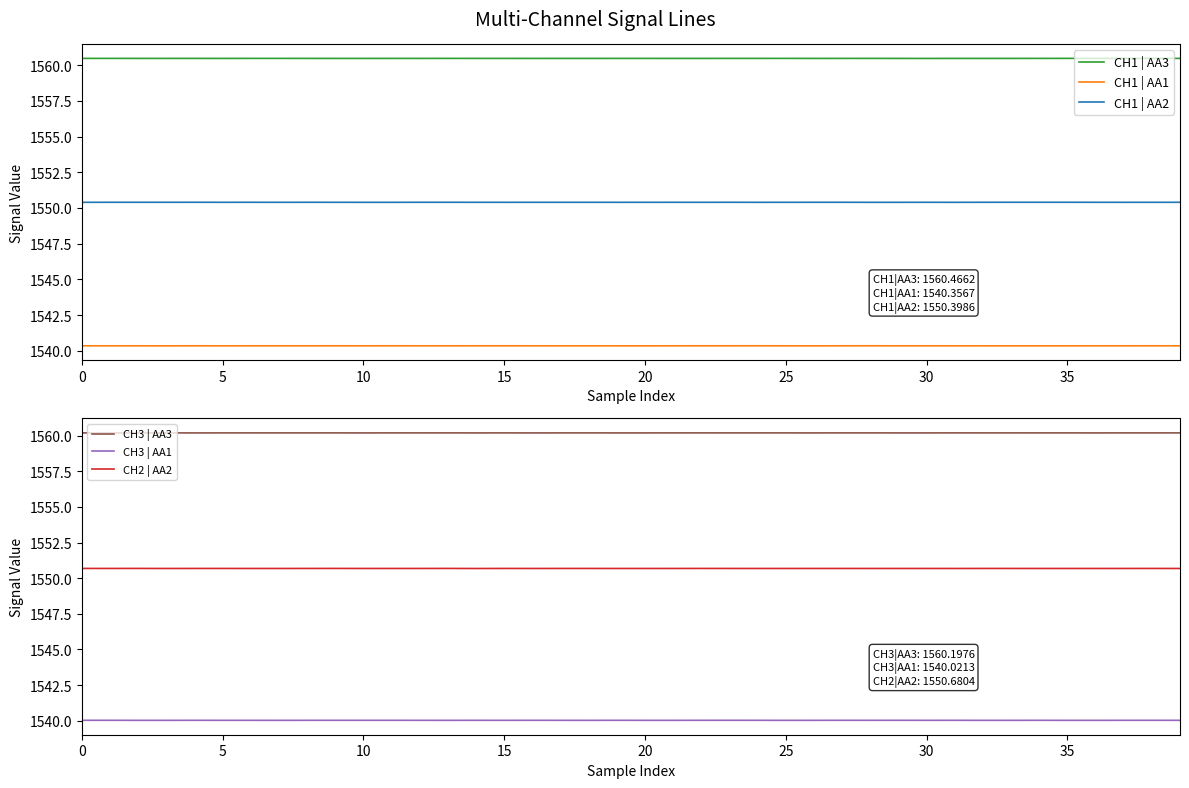

True or false: CH1 | AA1 and CH1 | AA2 cross at least once.

False